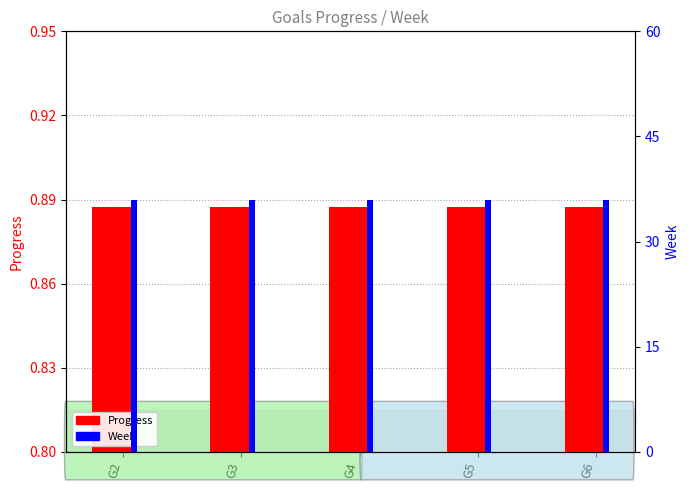

Is it true that Week equals 64.7 at G5?

False